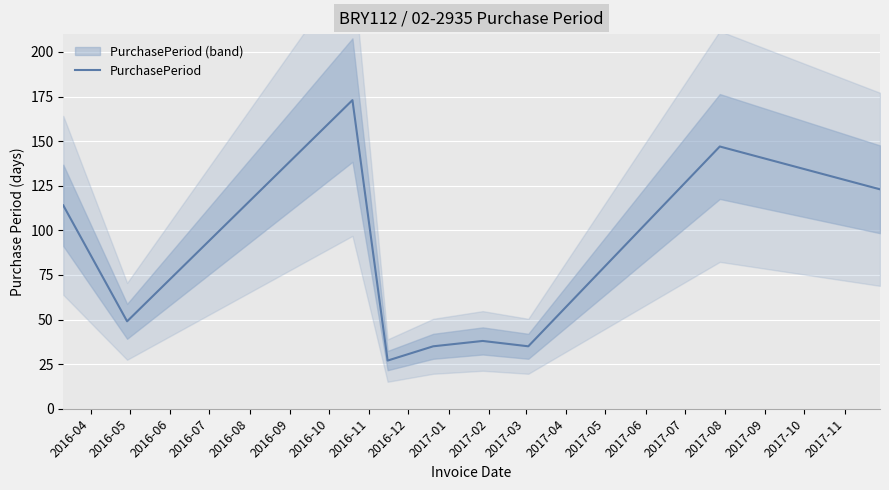

How many data points are less than 49?

4